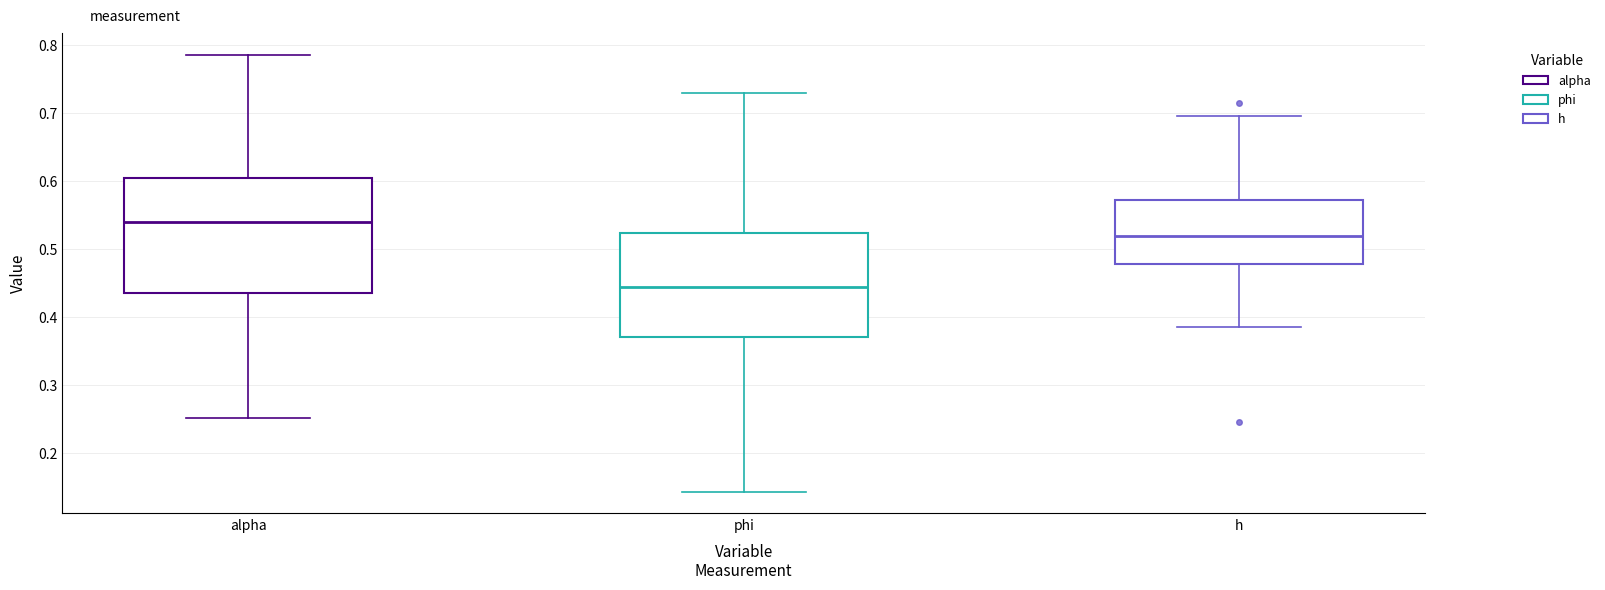

Which box's median line is the highest?

alpha